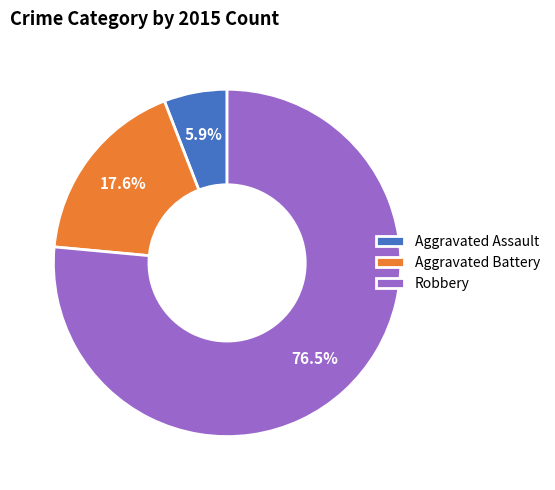

To the nearest percent, what is the average slice percentage?

33%